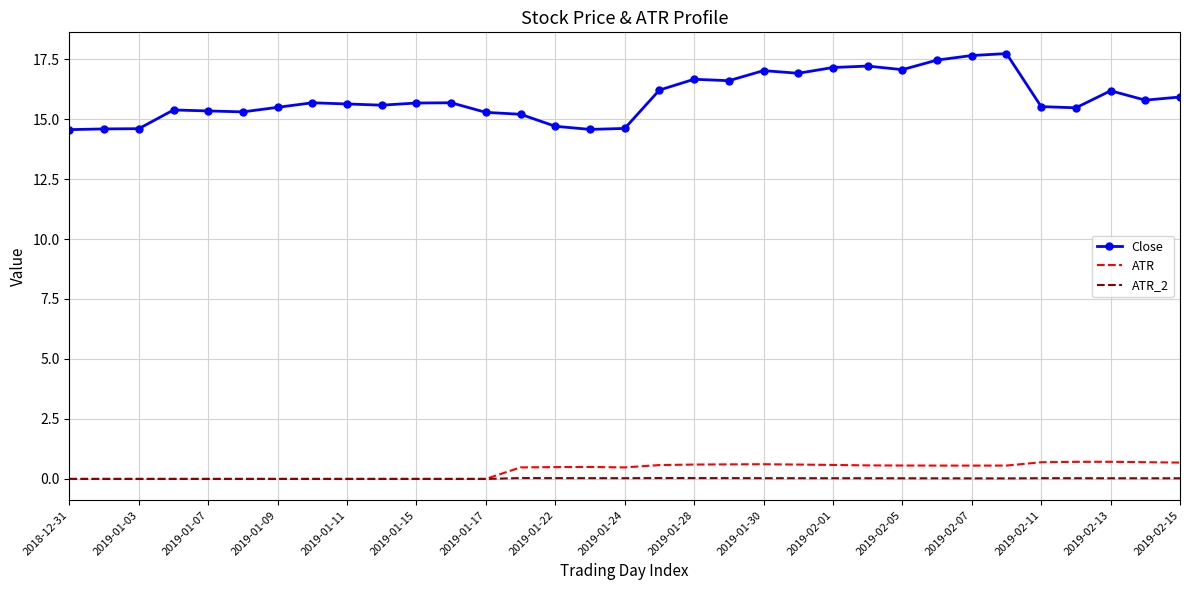

What is the minimum value for Close?

14.6